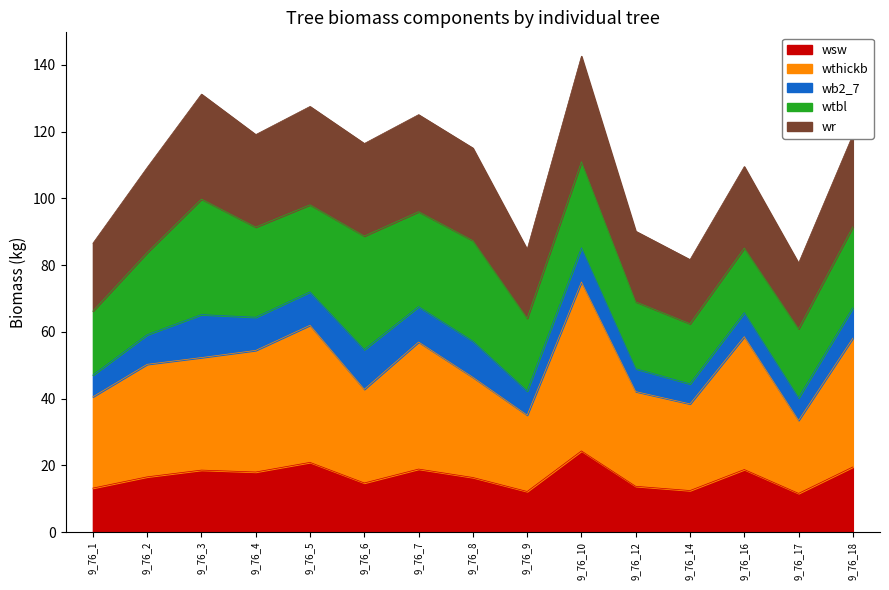

Where is wsw nearest to the value 18?

9_76_4